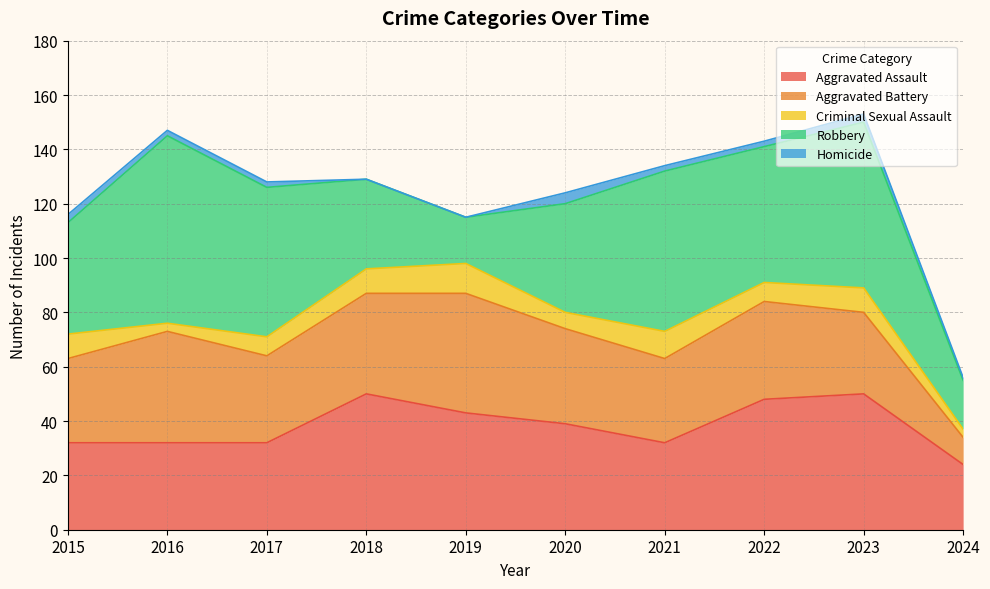

The Aggravated Assault series shows 32 at 2015. True or false?

True